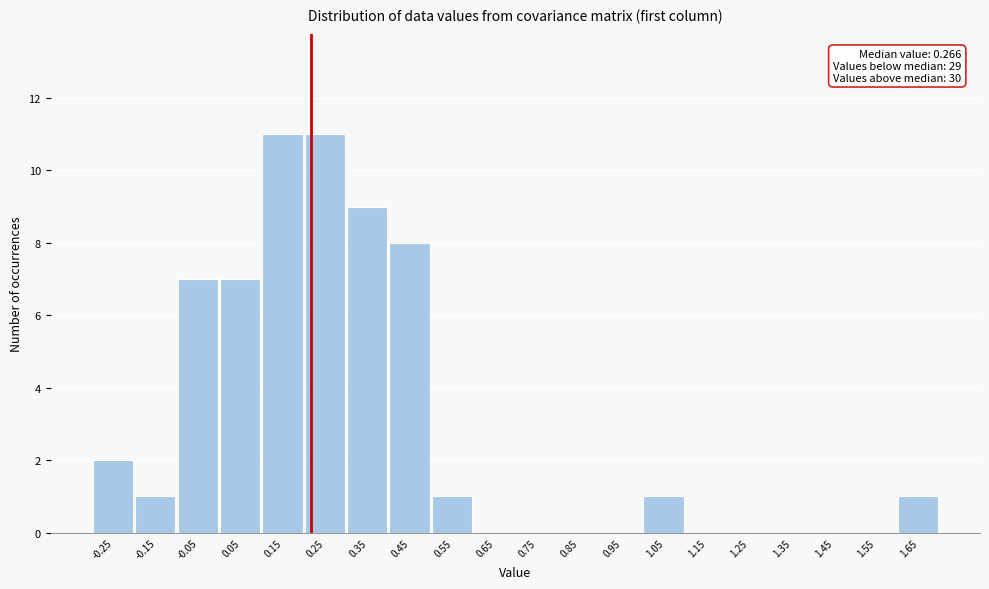

Reading right to left, transcribe all the data shown in this chart.

1.65=1	1.55=0	1.45=0	1.35=0	1.25=0	1.15=0	1.05=1	0.95=0	0.85=0	0.75=0	0.65=0	0.55=1	0.45=8	0.35=9	0.25=11	0.15=11	0.05=7	-0.05=7	-0.15=1	-0.25=2